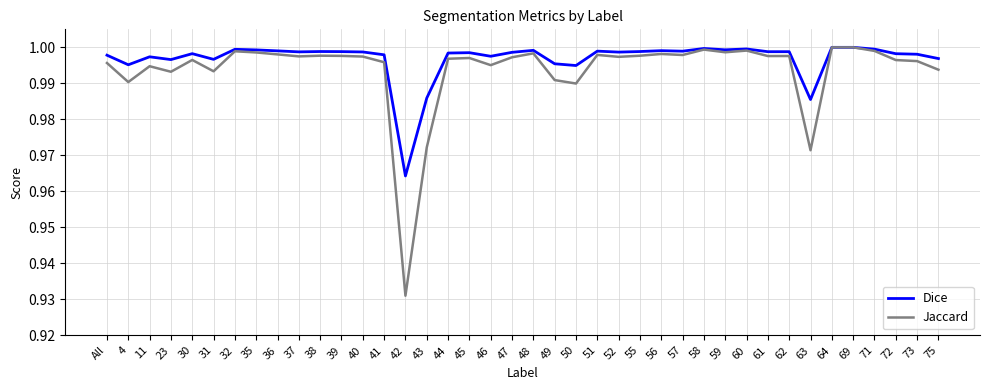

Where is Jaccard nearest to the value 0?

42